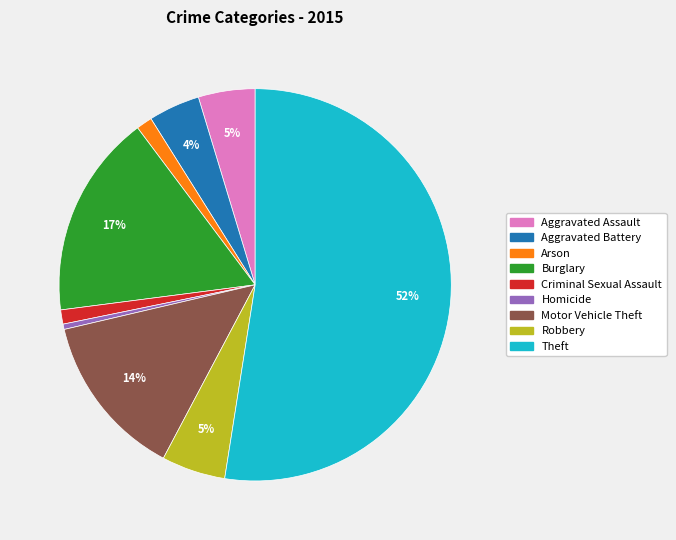

Does Criminal Sexual Assault account for over 50% of the chart?

No